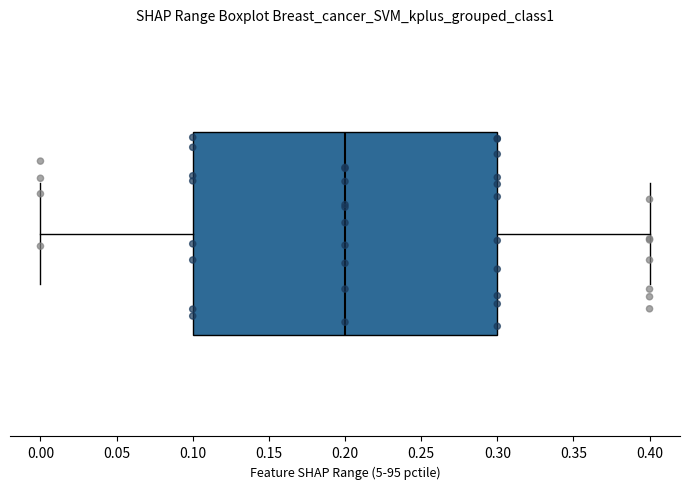

Read this box plot against the x-axis: the position of the median line, the range covered by the box, and the ends of both whiskers. The values are not printed on the chart, so give them approximately, as read against the axis.

median 0.2, box 0.1 to 0.3, whiskers 0.0 to 0.4